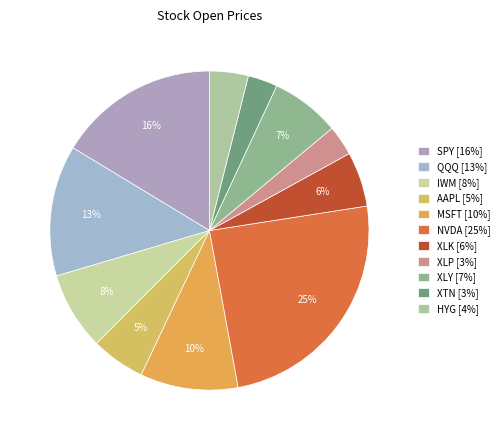

How many segments does this pie chart have?

11